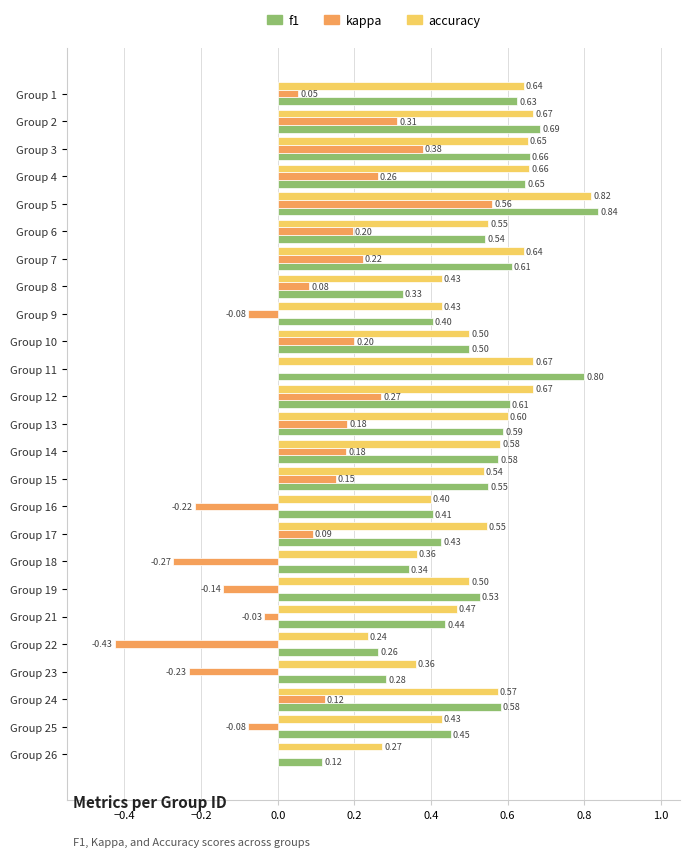

Which series has the largest total across all categories?

accuracy